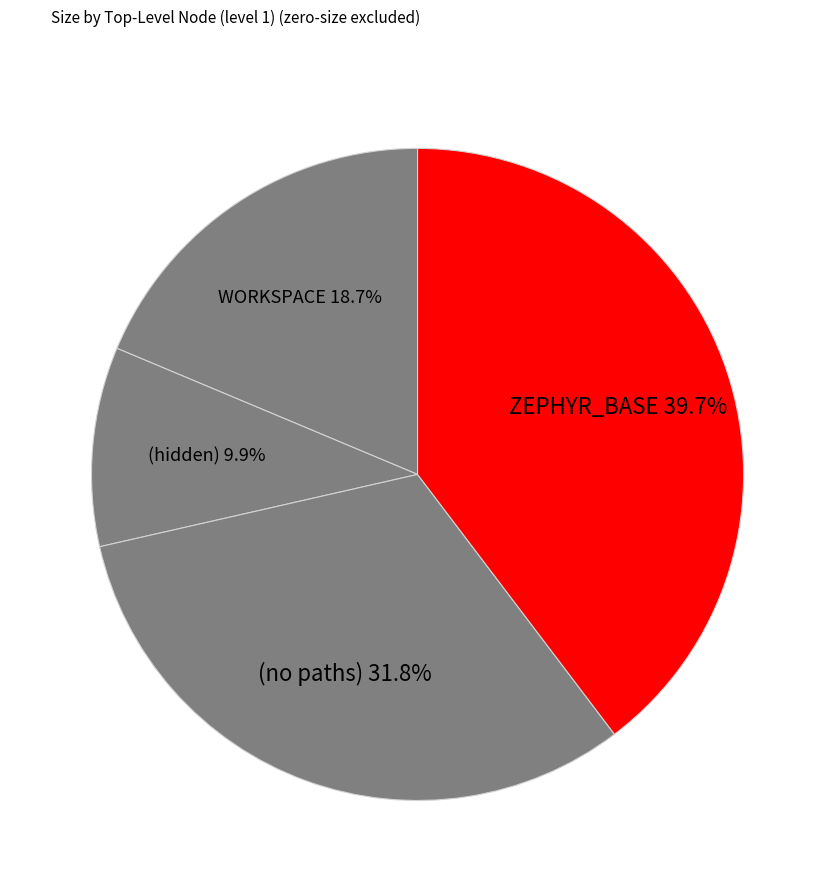

What portion of the pie excludes WORKSPACE?

81.3%